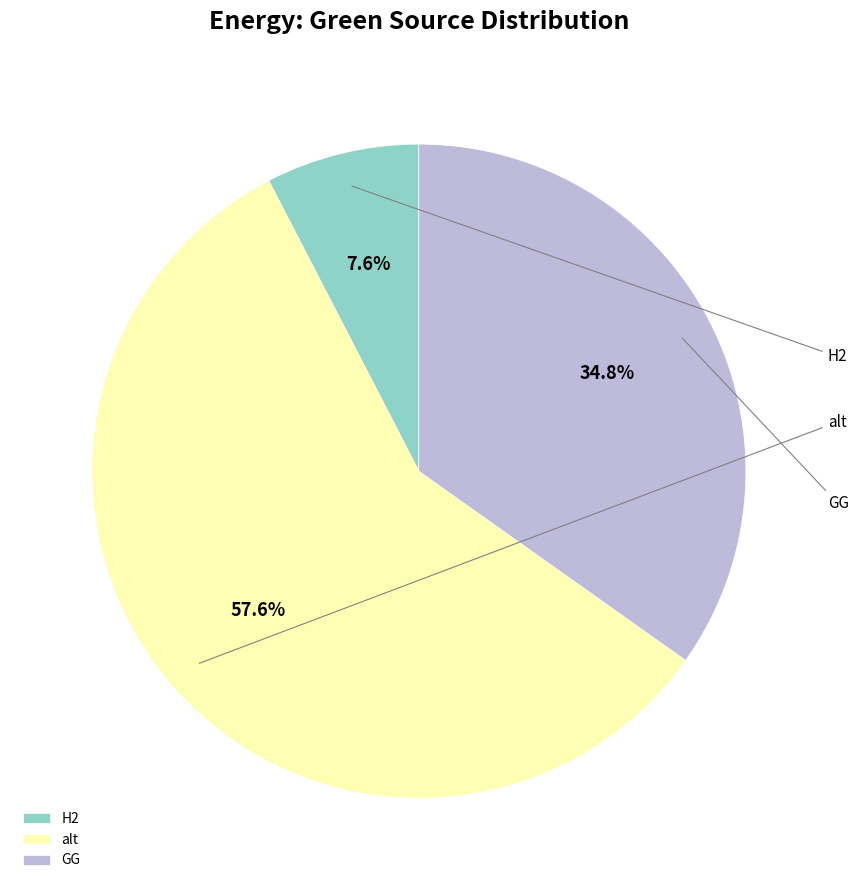

What percentage do alt and GG together represent?

92.4%